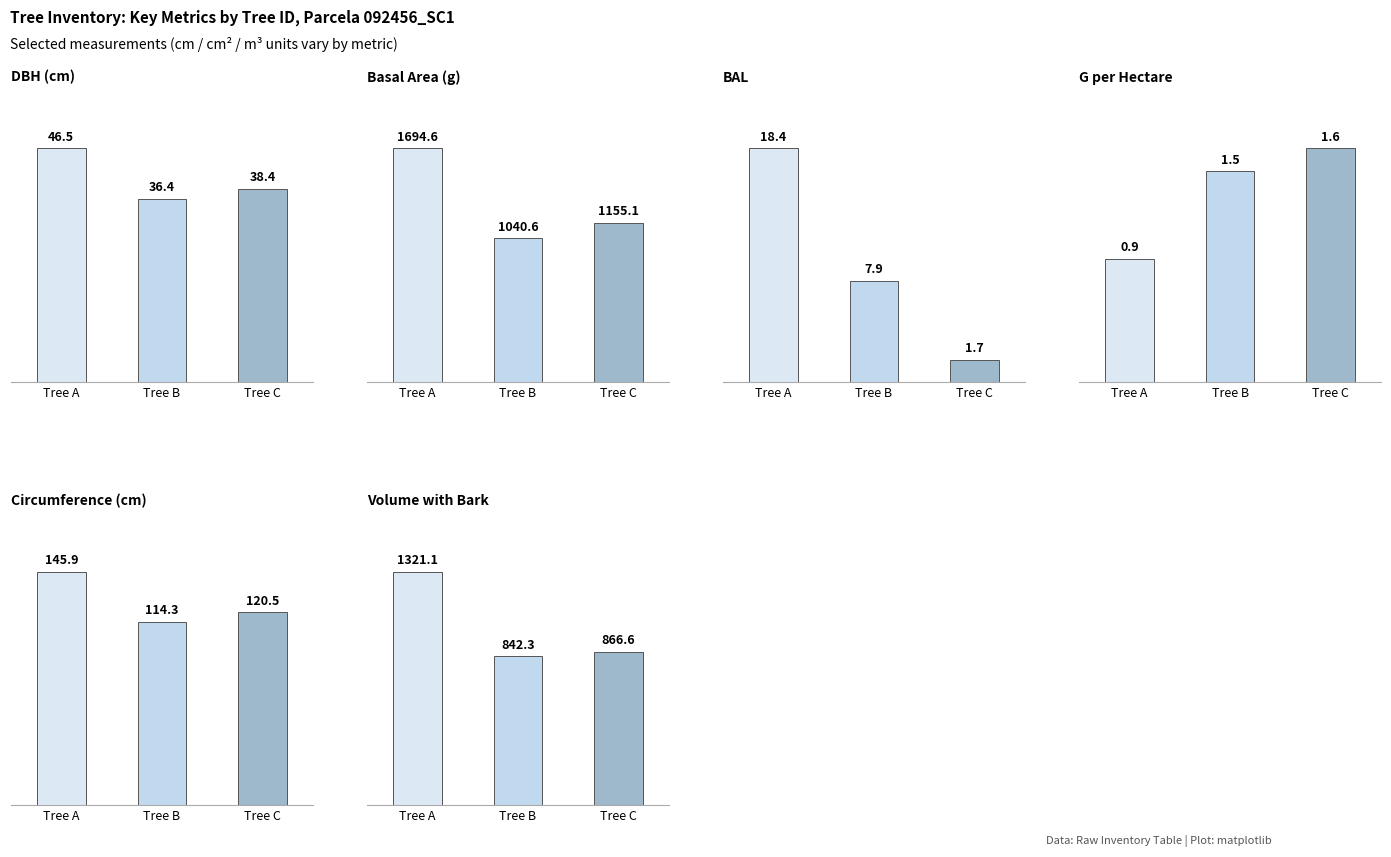

Which series has the largest range (max minus min)?

g